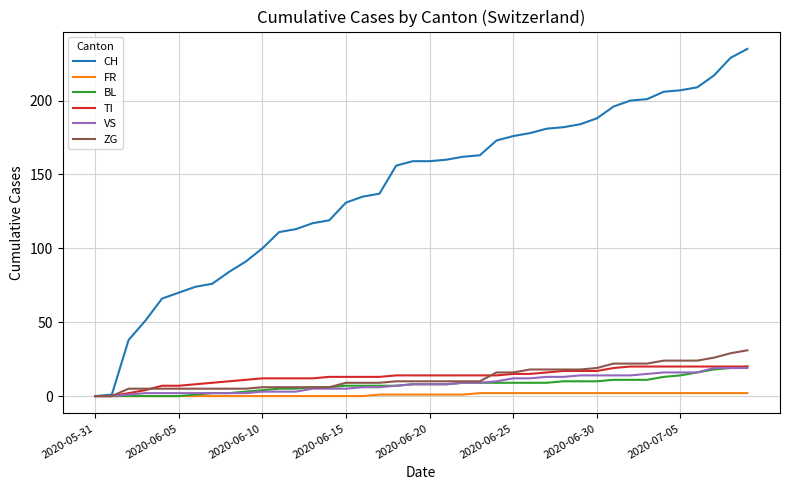

Which series has the largest range (max minus min)?

CH